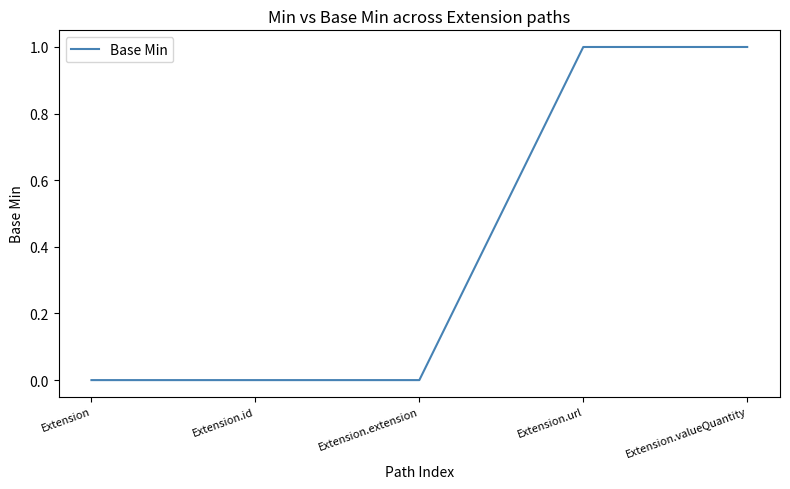

What position from the right is Extension.extension?

3